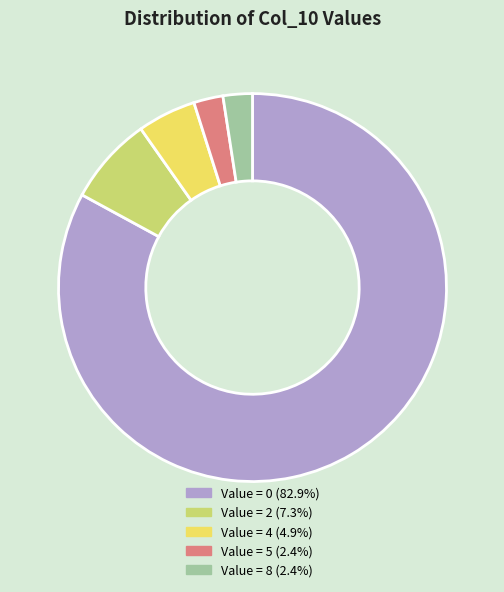

Does any single category account for the majority?

Yes